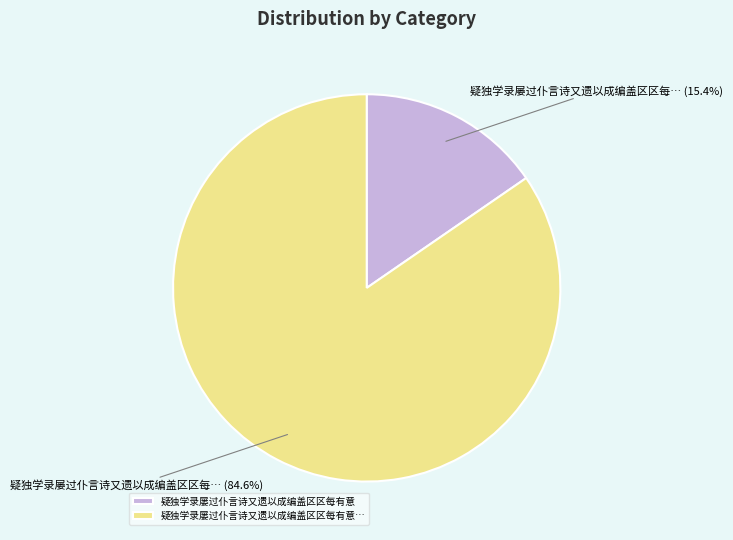

What percentage is NOT represented by 疑独学录屡过仆言诗又遗以成编盖区区每有意?

84.6%